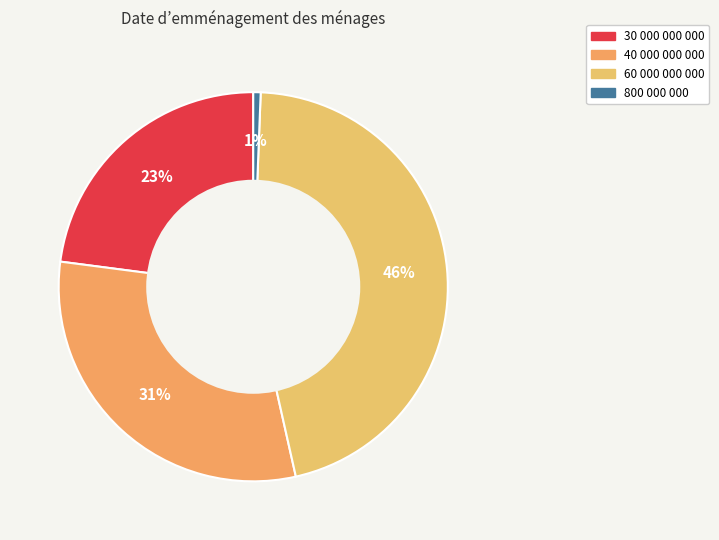

How many segments does this pie chart have?

4